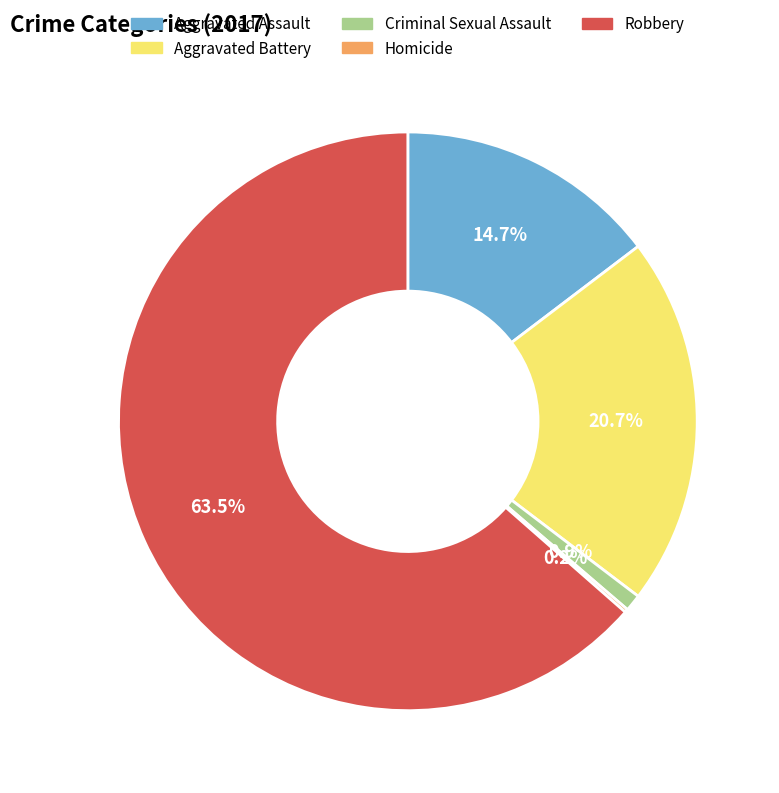

Does Aggravated Assault represent more than half of the total?

No